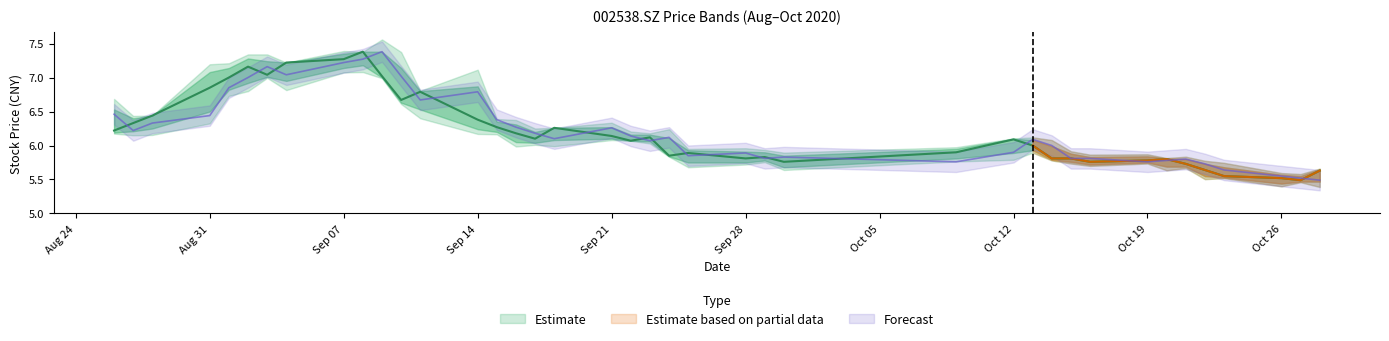

At which label does close reach its peak?

20200908